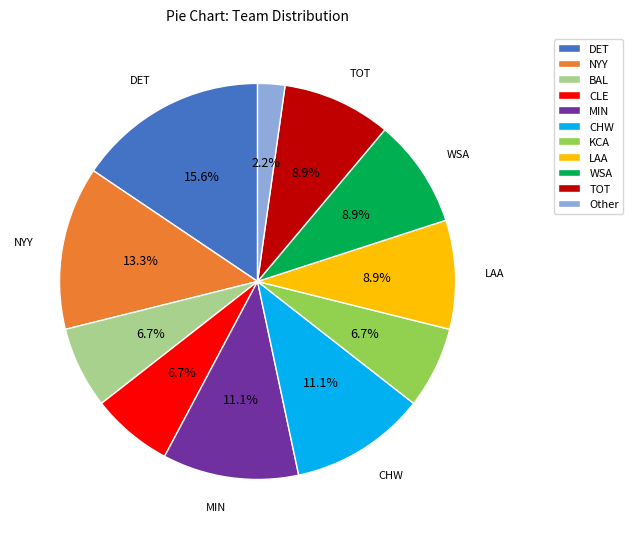

The DET slice represents 16% of the pie. True or false?

True